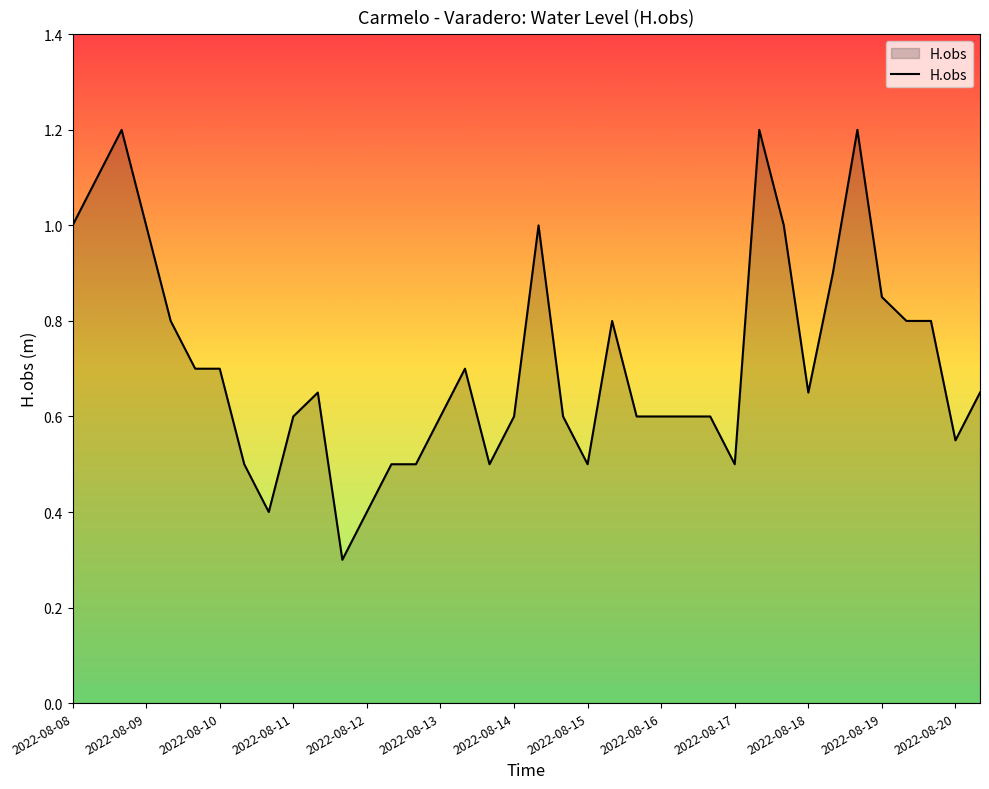

What is the difference between the maximum and minimum values?

0.9